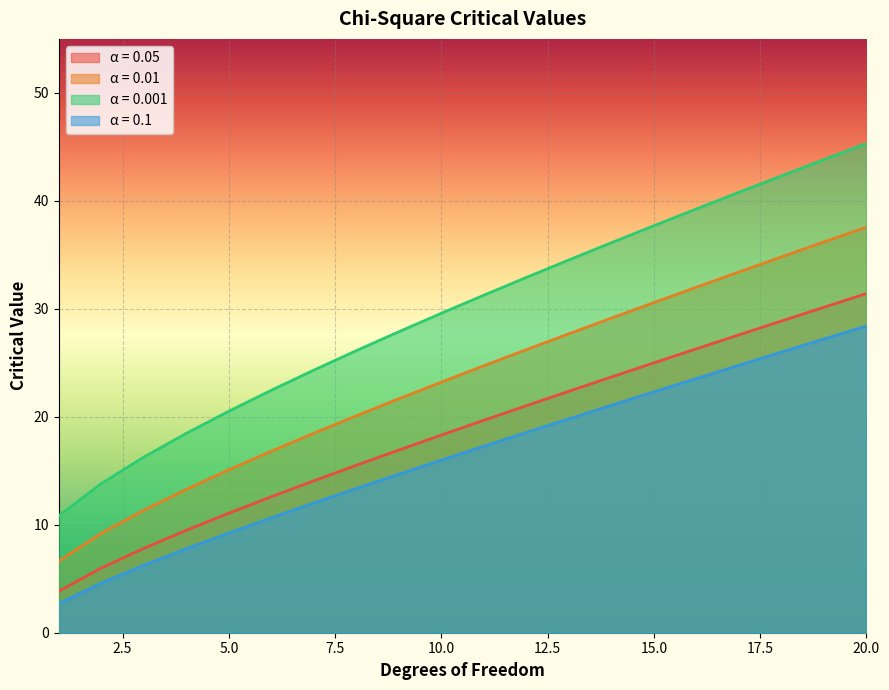

Reading left to right, list all the values displayed in this chart.

0.05: 1=3.8	2=6.0	3=7.8	4=9.5	5=11.1	6=12.6	7=14.1	8=15.5	9=16.9	10=18.3	11=19.7	12=21.0	13=22.4	14=23.7	15=25.0	16=26.3	17=27.6	18=28.9	19=30.1	20=31.4
0.01: 1=6.6	2=9.2	3=11.3	4=13.3	5=15.1	6=16.8	7=18.5	8=20.1	9=21.7	10=23.2	11=24.7	12=26.2	13=27.7	14=29.1	15=30.6	16=32.0	17=33.4	18=34.8	19=36.2	20=37.6
0.001: 1=10.8	2=13.8	3=16.3	4=18.5	5=20.5	6=22.5	7=24.3	8=26.1	9=27.9	10=29.6	11=31.3	12=32.9	13=34.5	14=36.1	15=37.7	16=39.3	17=40.8	18=42.3	19=43.8	20=45.3
0.1: 1=2.7	2=4.6	3=6.3	4=7.8	5=9.2	6=10.6	7=12.0	8=13.4	9=14.7	10=16.0	11=17.3	12=18.5	13=19.8	14=21.1	15=22.3	16=23.5	17=24.8	18=26.0	19=27.2	20=28.4